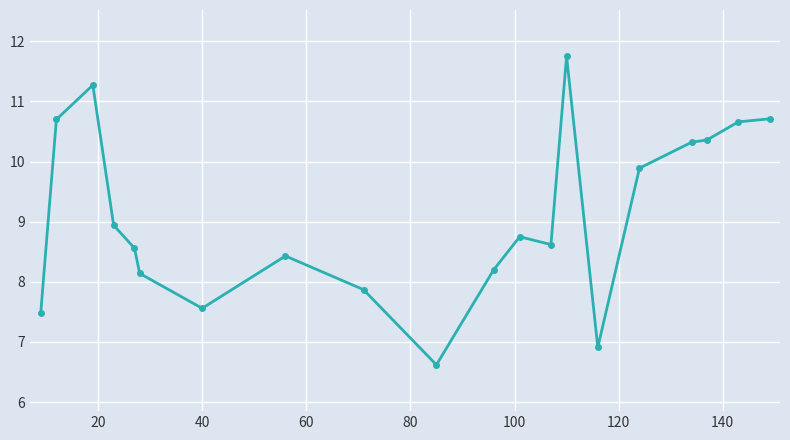

What is the difference between the maximum and minimum values?

5.1